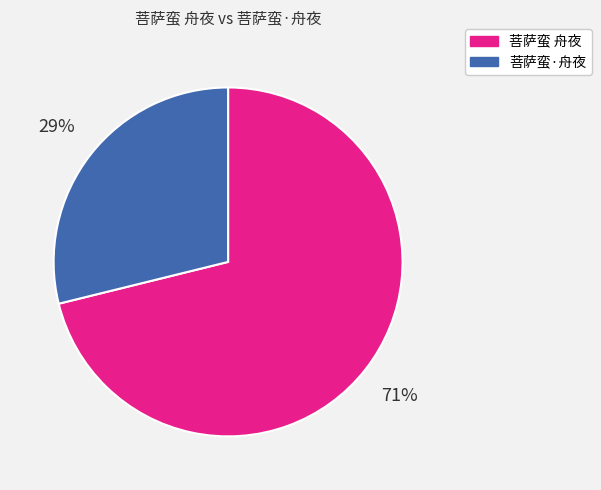

The 菩萨蛮·舟夜 slice represents 41% of the pie. True or false?

False